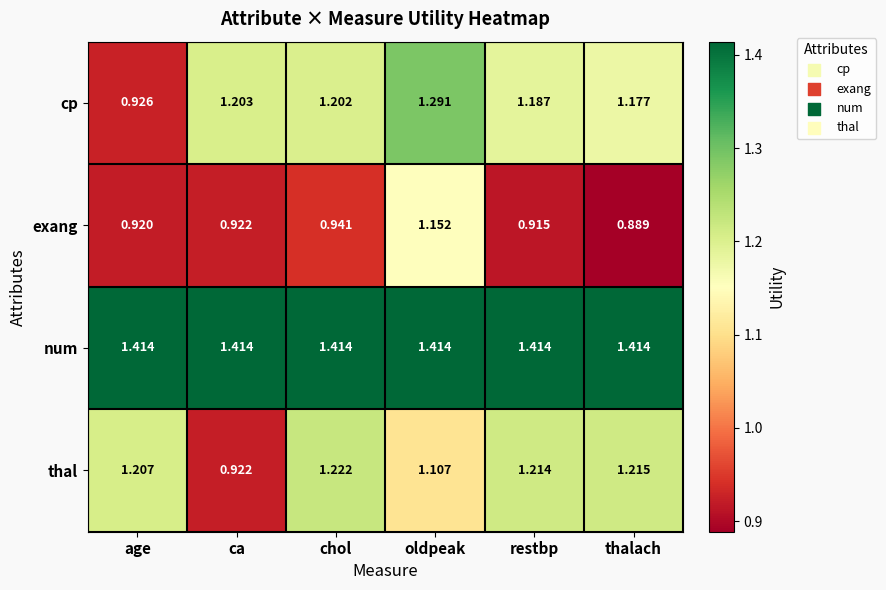

Which series has the largest range (max minus min)?

cp